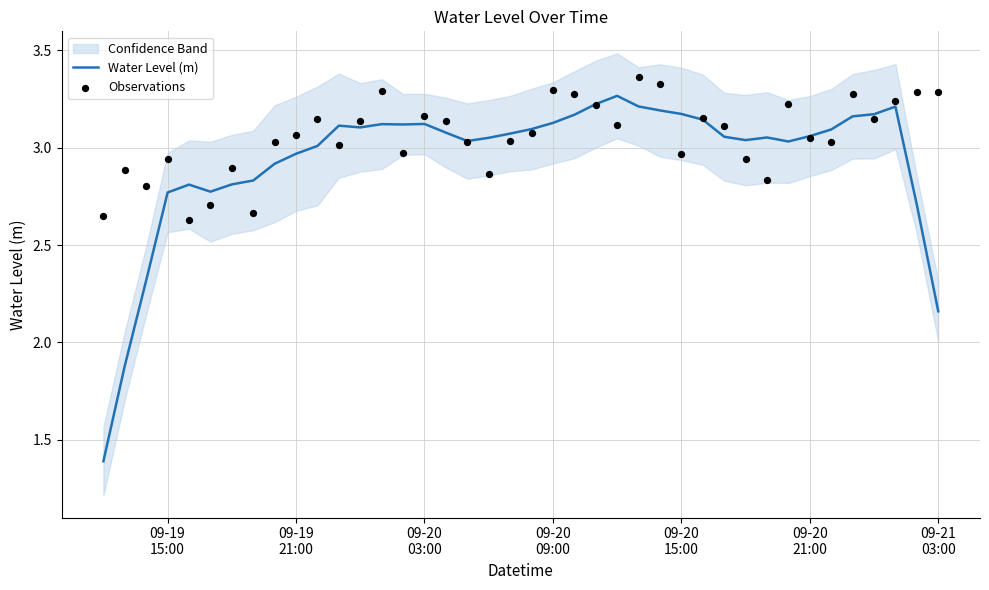

Which series contains the lowest Y value?

Water Level (m)